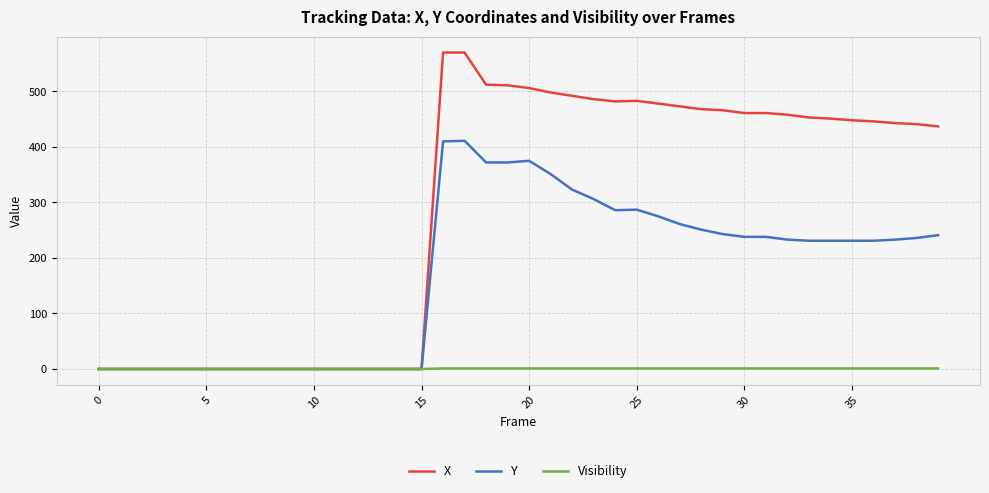

Rank the series by their maximum value, from lowest to highest.

Visibility, Y, X